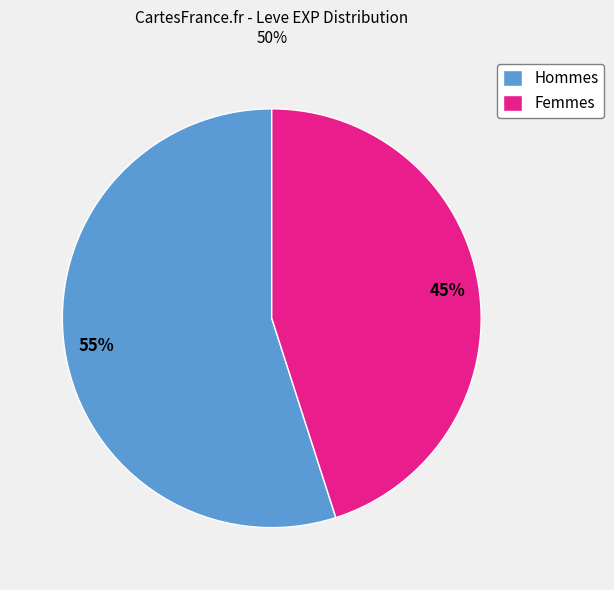

To the nearest percent, what percentage of the pie is Hommes?

55%